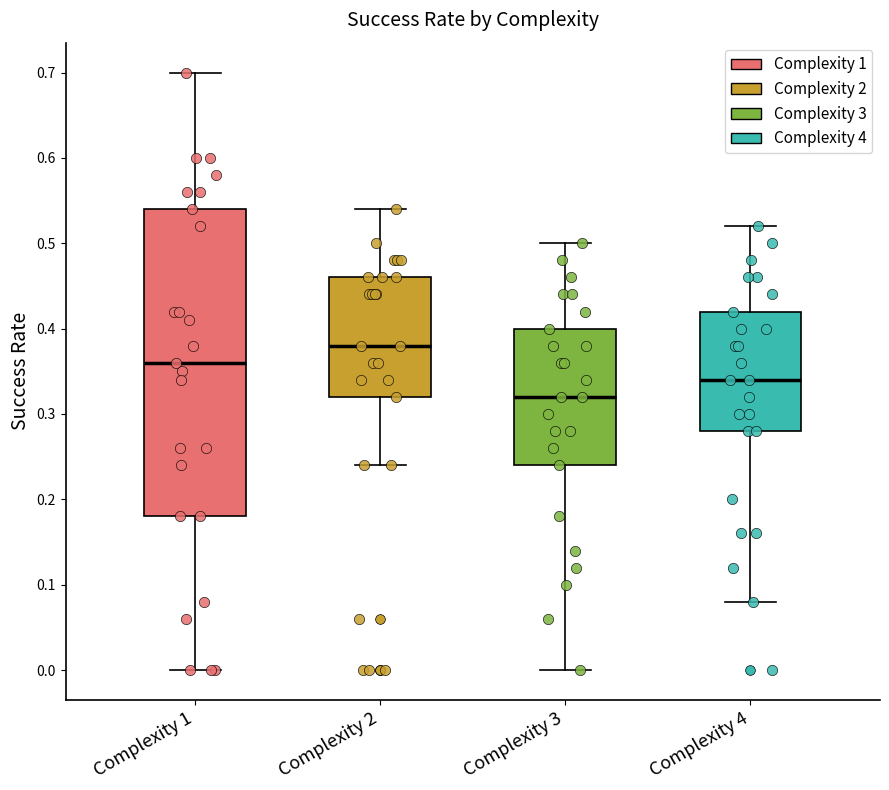

Where is the lower edge of the box for Complexity 2 on the y-axis? The values are not printed on the chart, so give them approximately, as read against the axis.

0.32